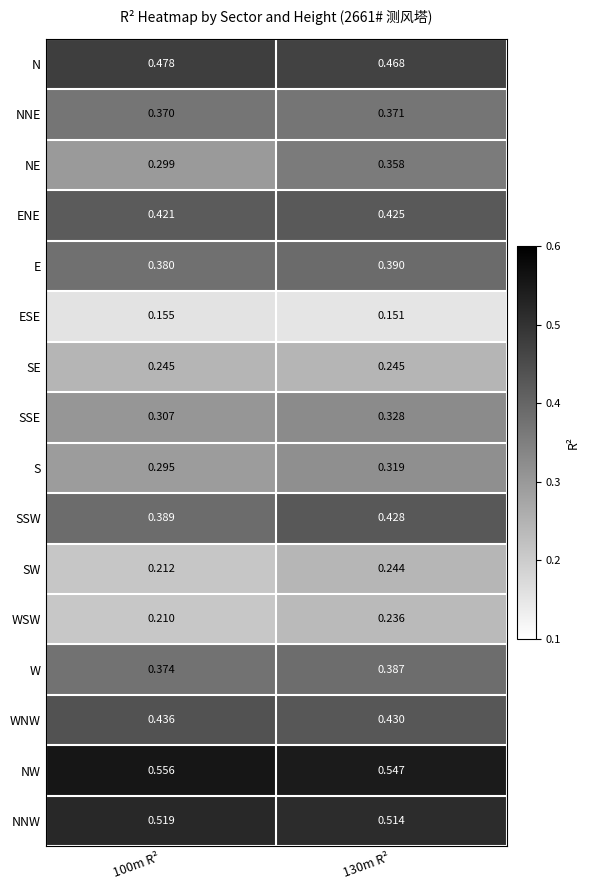

Which series changed the most between 100m R² and 130m R²?

NE